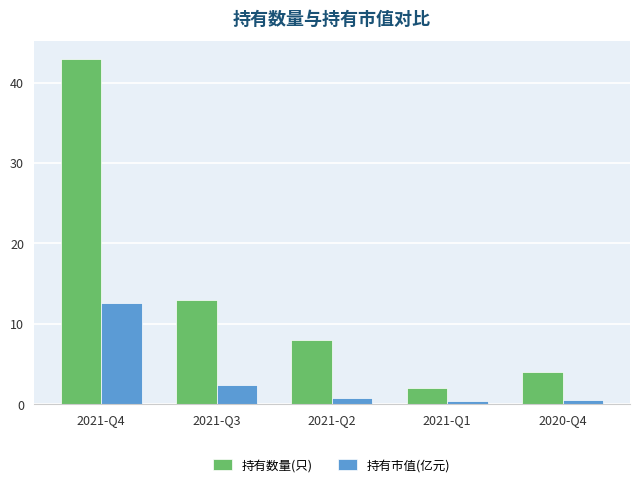

Which series has the largest range (max minus min)?

持有数量(只)